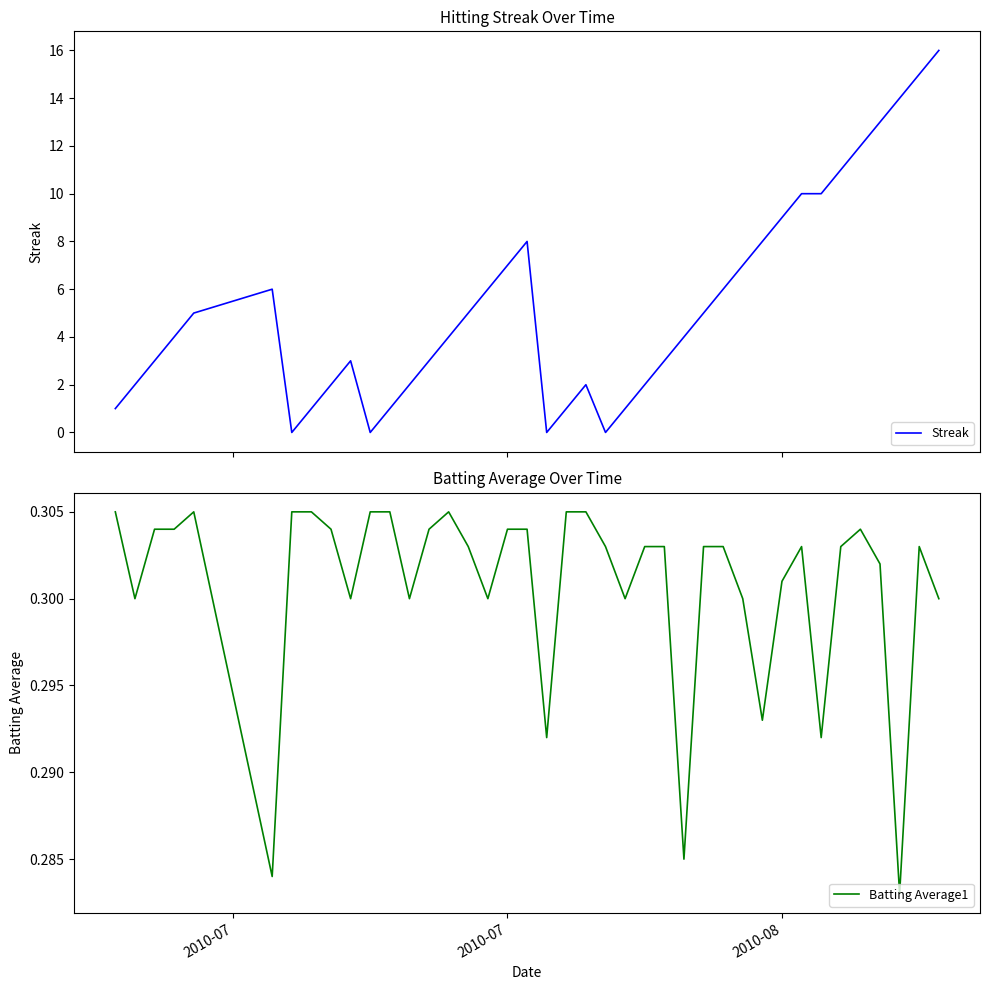

True or false: Batting Average1 has a value of 0.1 at 2010-07.

False